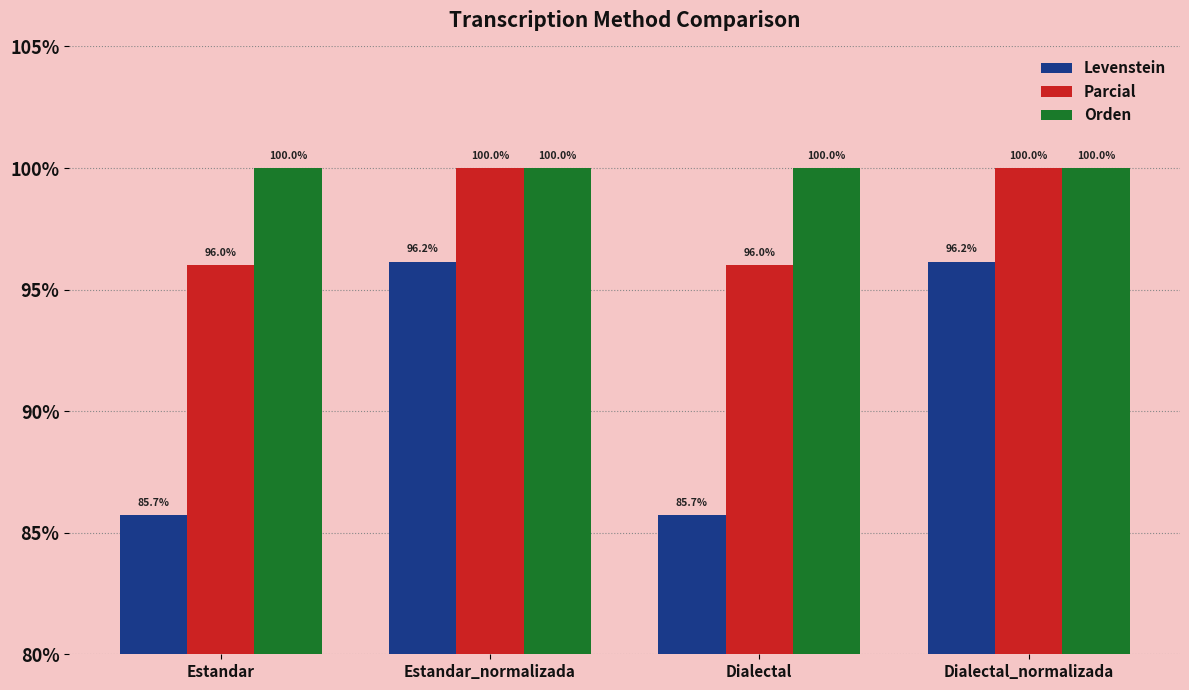

What is the minimum value for Parcial?

96.0